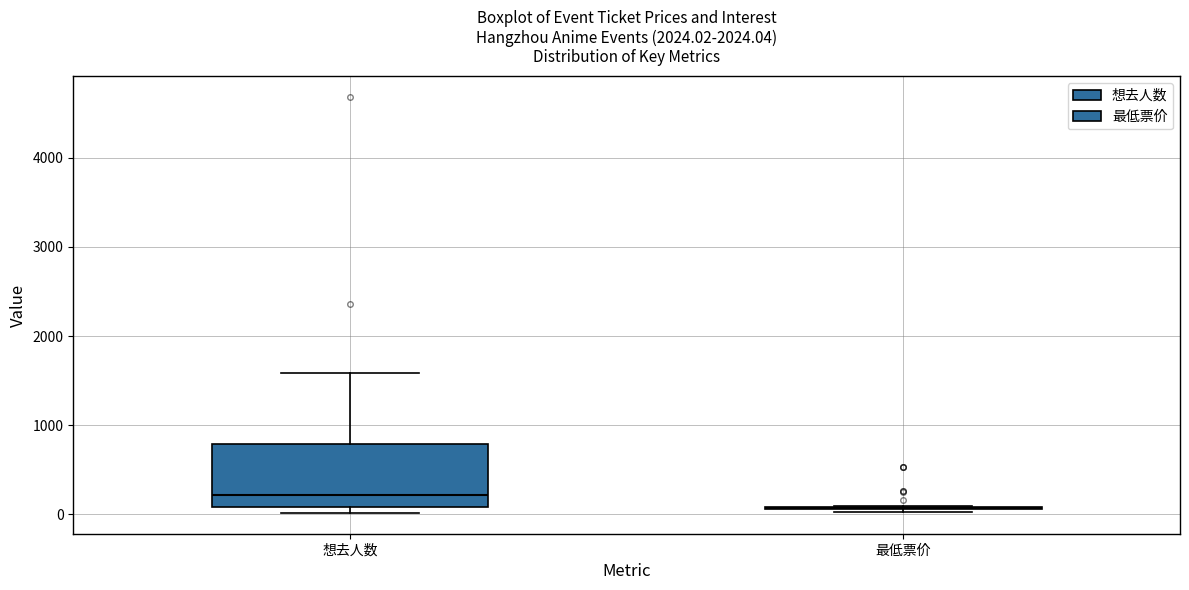

Reading left to right, transcribe this box plot: for each box, give where its median line is, the range the box spans, and where its two whiskers end, as read against the y-axis. The values are not printed on the chart, so give them approximately, as read against the axis.

想去人数: median 200, box 100 to 800, whiskers 0 to 1600
最低票价: box collapsed to a line at 100, whiskers 0 to 100